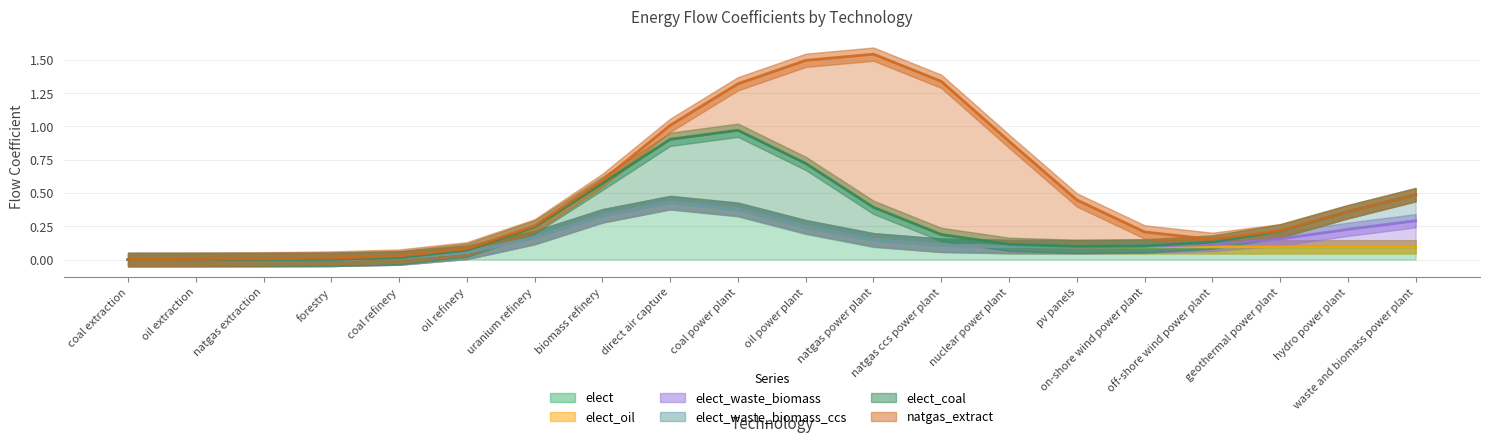

What is the difference between the second highest and minimum values in the elect series?

0.1